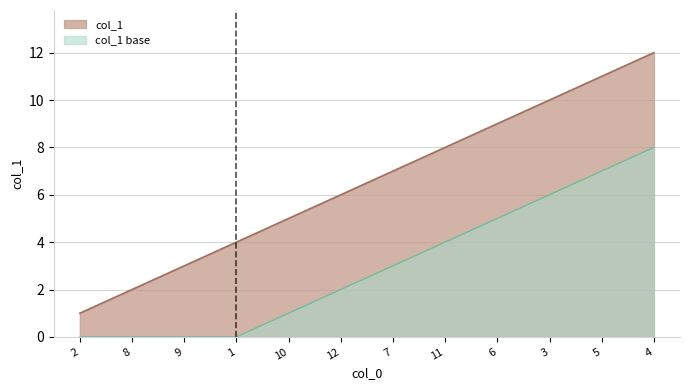

What is the ratio of the value at 3 to the value at 7?

1.4